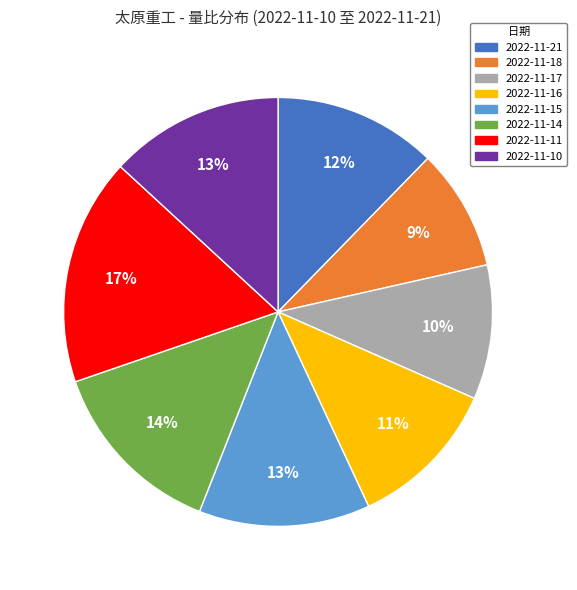

To the nearest percent, what is the combined percentage of 2022-11-11 and 2022-11-18?

26%